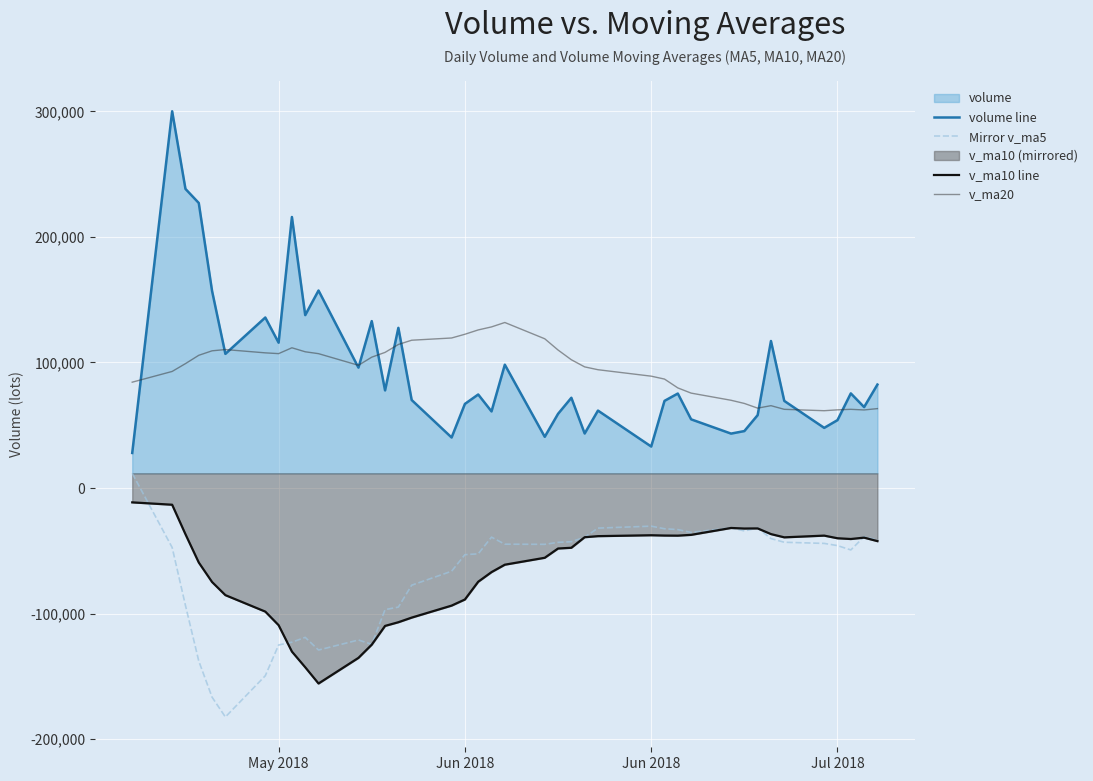

How many interior local peaks does the volume line series have?

13